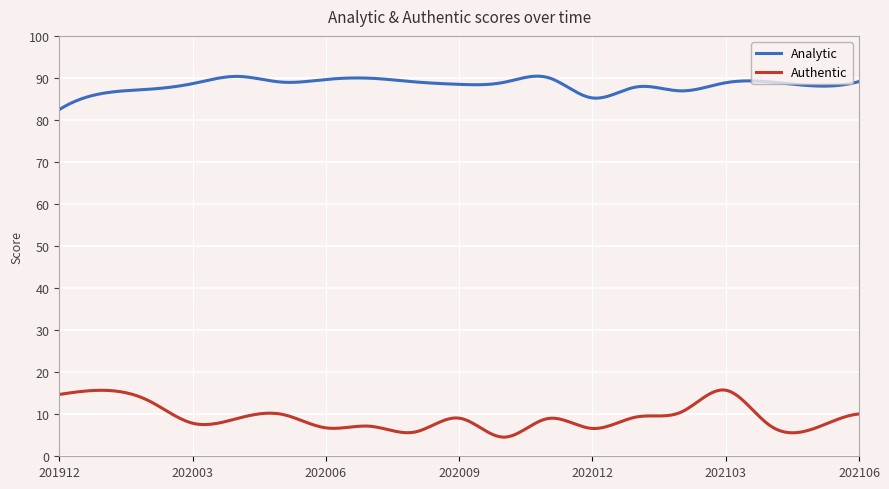

True or false: Authentic and Analytic intersect in this chart.

False